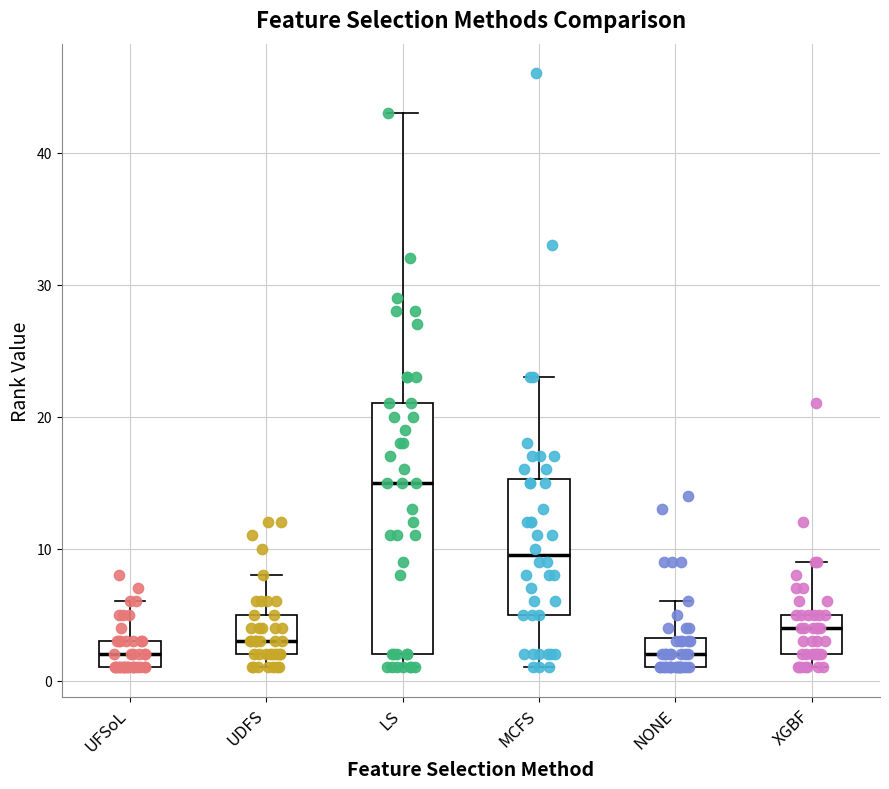

Reading left to right, read every box against the y-axis: the position of its median line, the range the box covers, and the ends of its whiskers. The values are not printed on the chart, so give them approximately, as read against the axis.

UFSoL: median 2, box 1 to 3, whiskers 1 to 6
UDFS: median 3, box 2 to 5, whiskers 1 to 8
LS: median 15, box 2 to 21, whiskers 1 to 43
MCFS: median 10, box 5 to 15, whiskers 1 to 23
NONE: median 2, box 1 to 3, whiskers 1 to 6
XGBF: median 4, box 2 to 5, whiskers 1 to 9